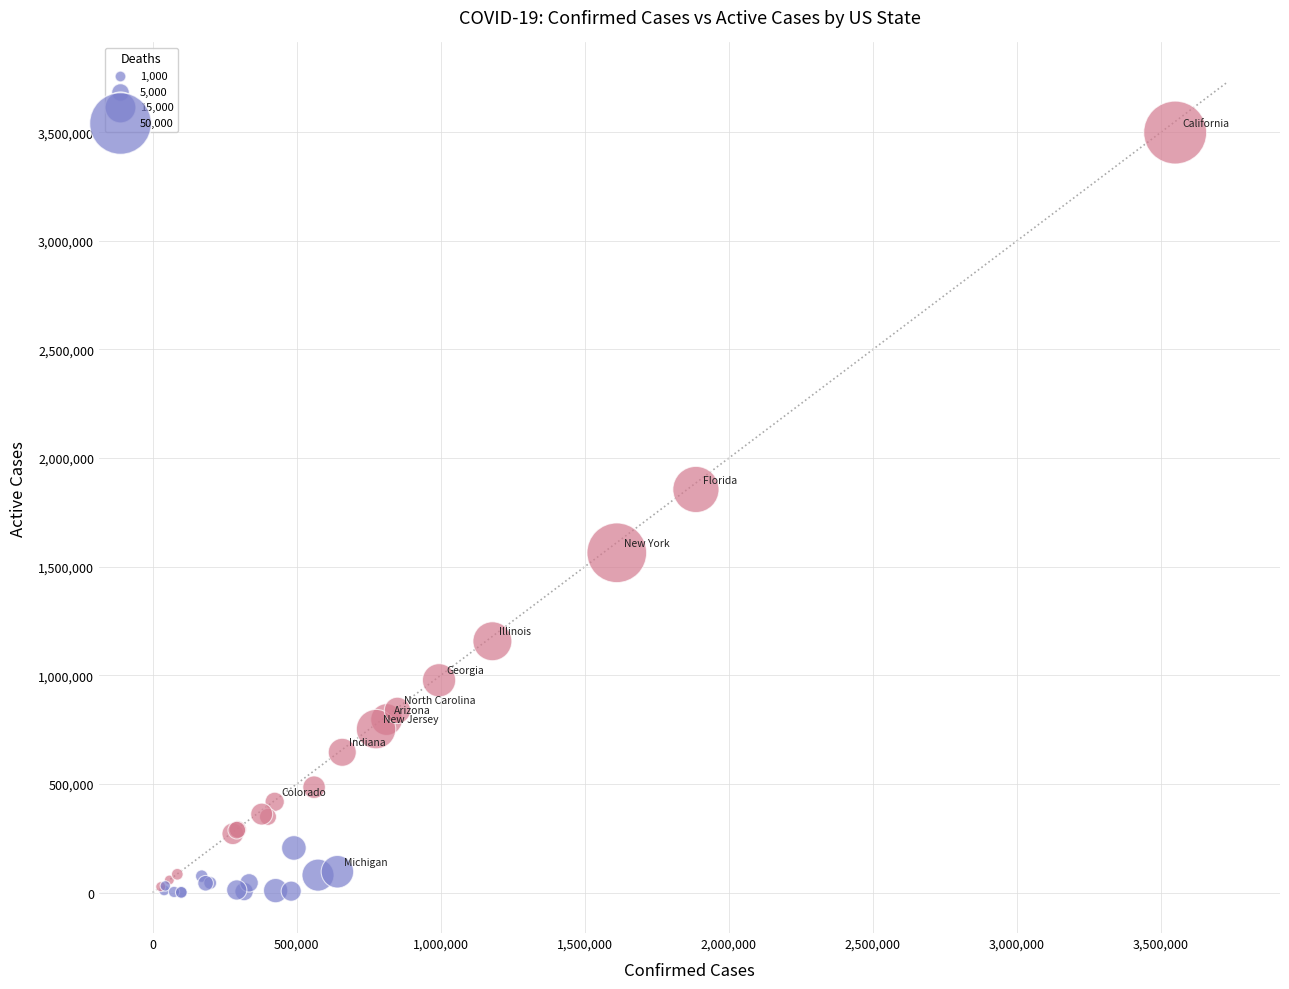

What Y value in the scatter plot is closest to 1749395?

1855321